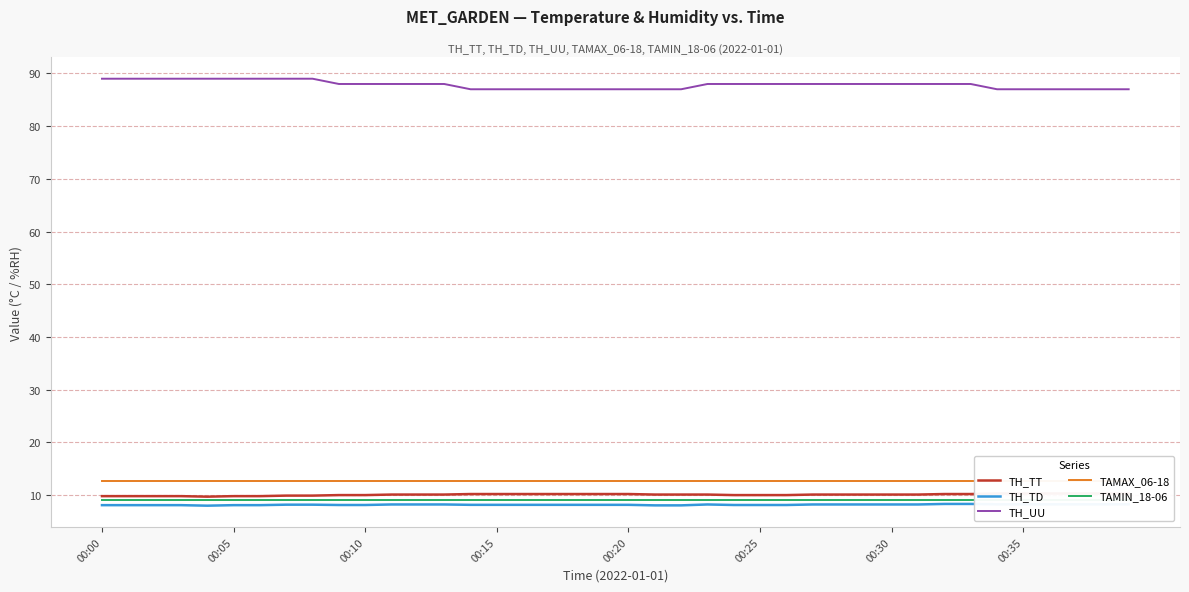

True or false: TH_TD and TH_UU intersect in this chart.

False